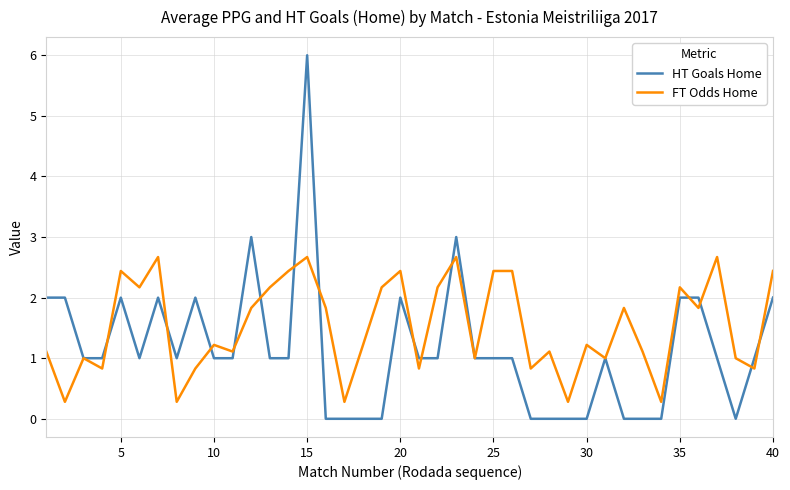

Which series has the largest total across all categories?

FT Odds Home